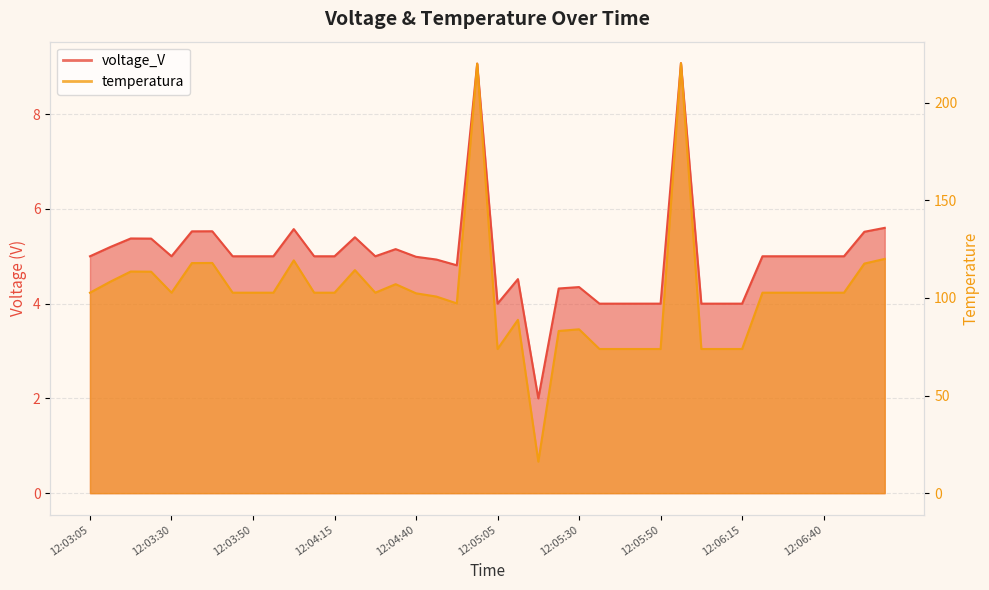

How many interior local valleys does the temperatura series have?

5